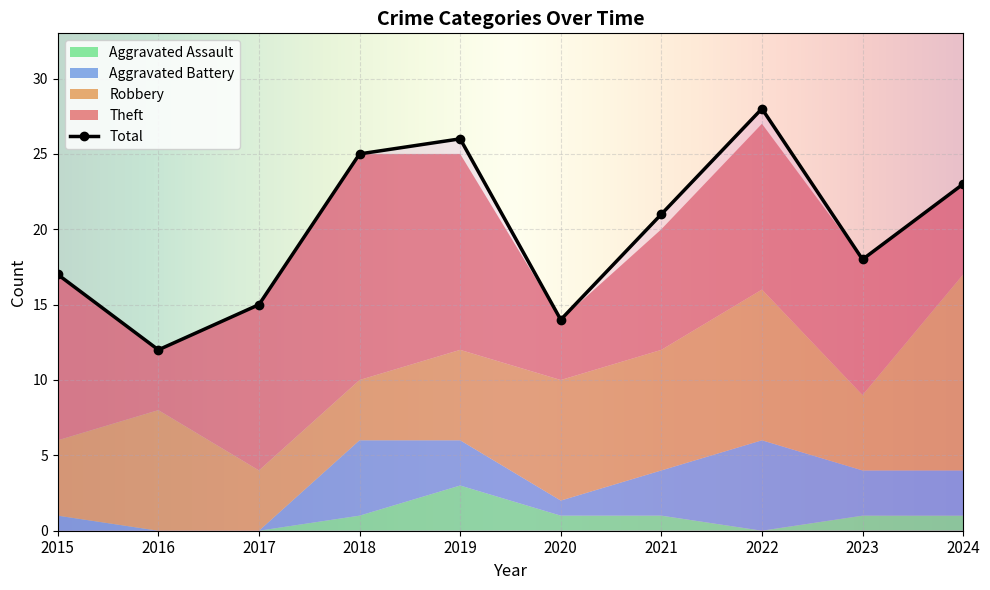

The Aggravated Battery series shows 5 at 2024. True or false?

False